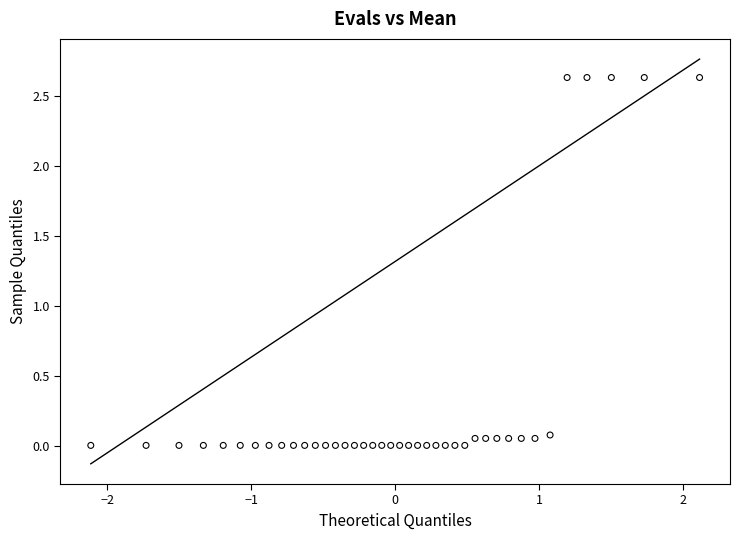

What is the range of X values (max minus min)?

4.2